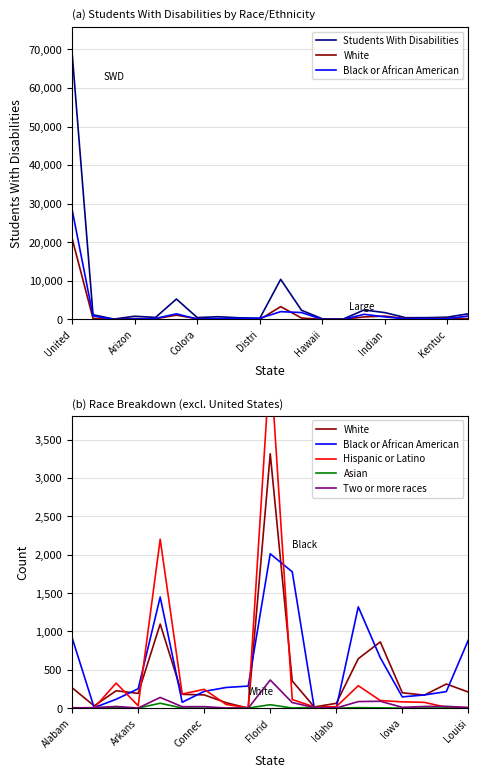

In White, how many points are higher than both neighbors (excluding endpoints)?

5